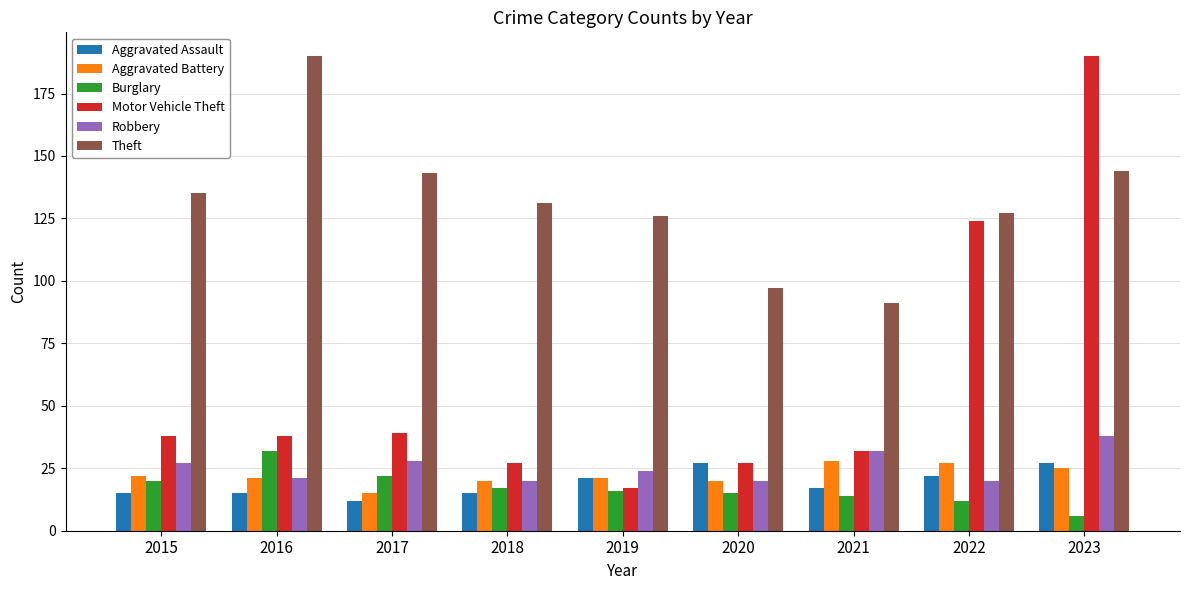

Are the bars horizontal?

No